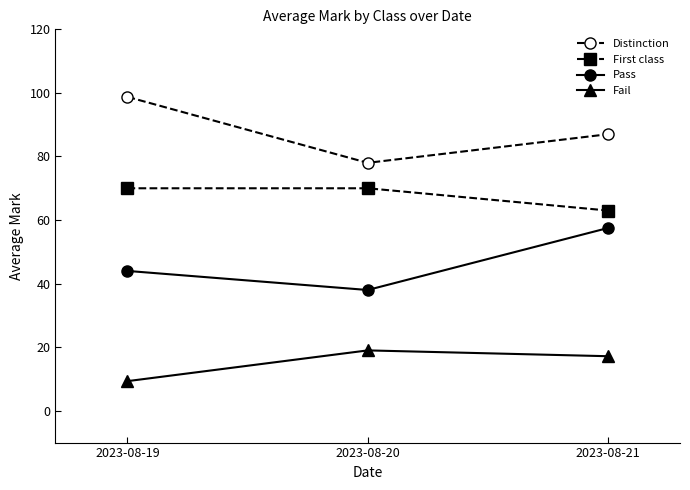

Which series has the widest spread of values?

Distinction